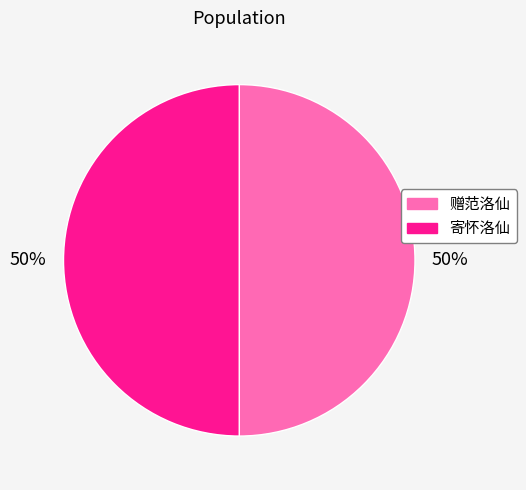

Is it true that 赠范洛仙 is 62% of the pie?

False